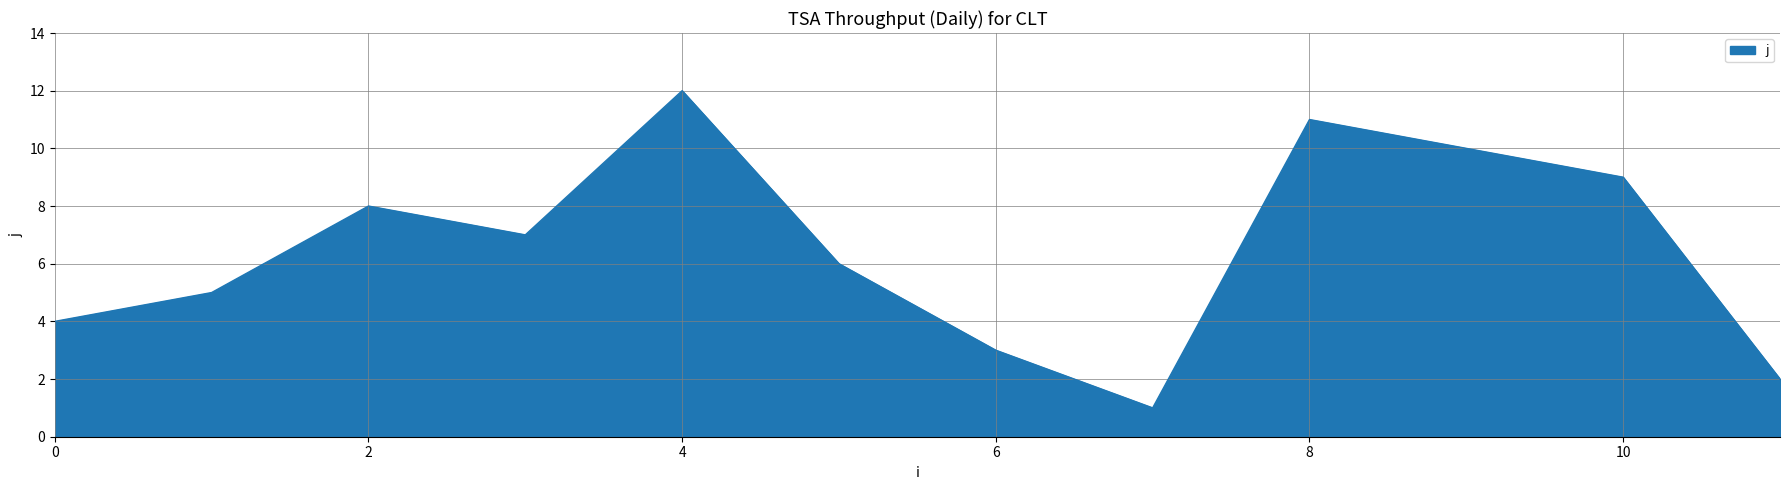

What is the difference between the maximum and minimum values?

11